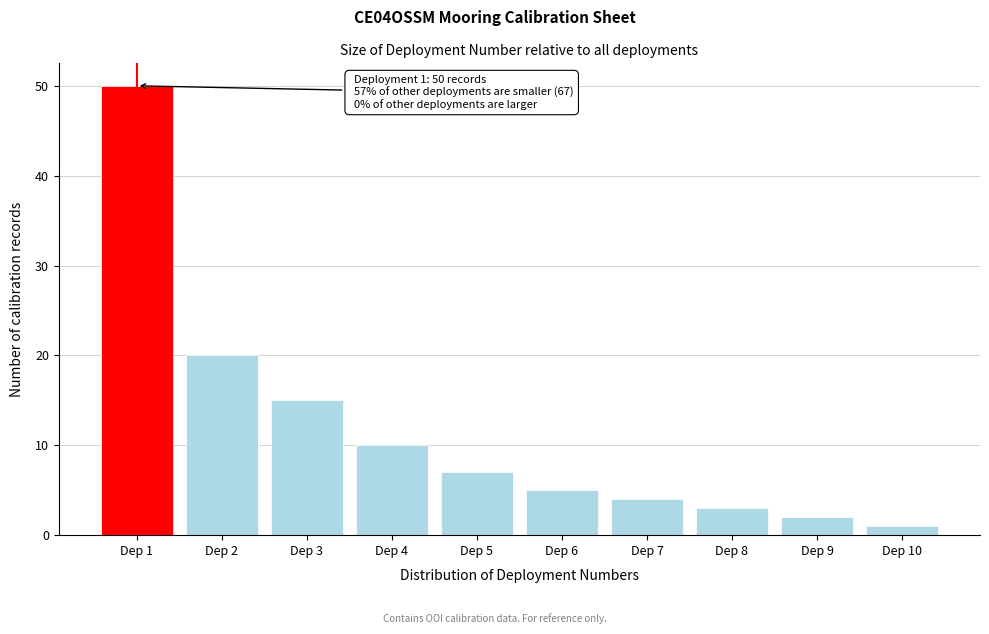

Reading right to left, what are all the values shown in this chart?

Dep 10=1	Dep 9=2	Dep 8=3	Dep 7=4	Dep 6=5	Dep 5=7	Dep 4=10	Dep 3=15	Dep 2=20	Dep 1=50